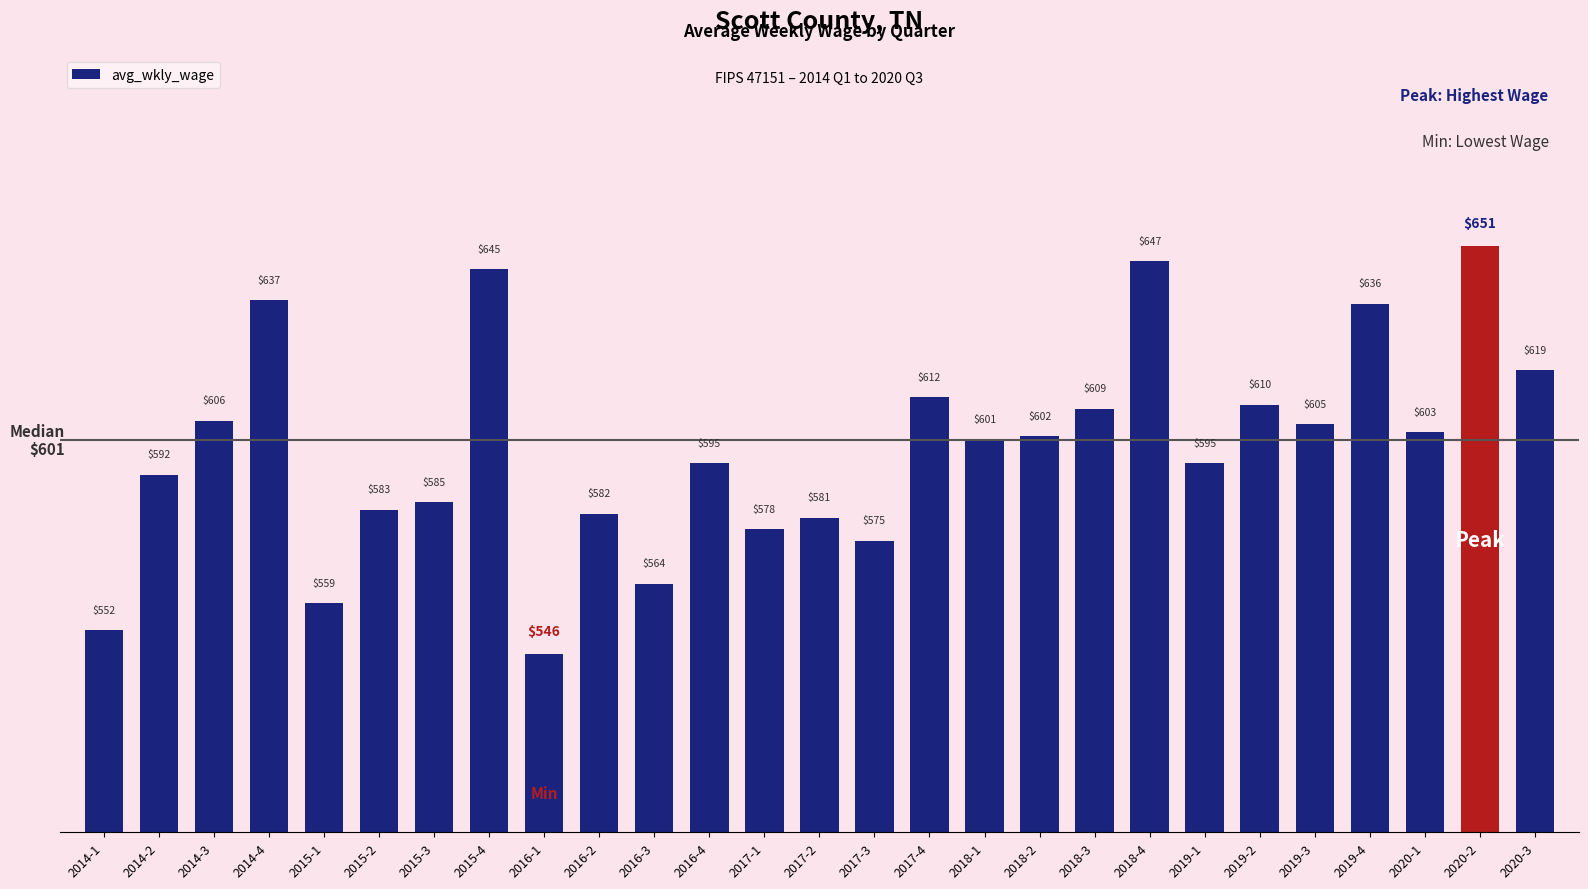

At which label does the data first exceed 601?

2014-3